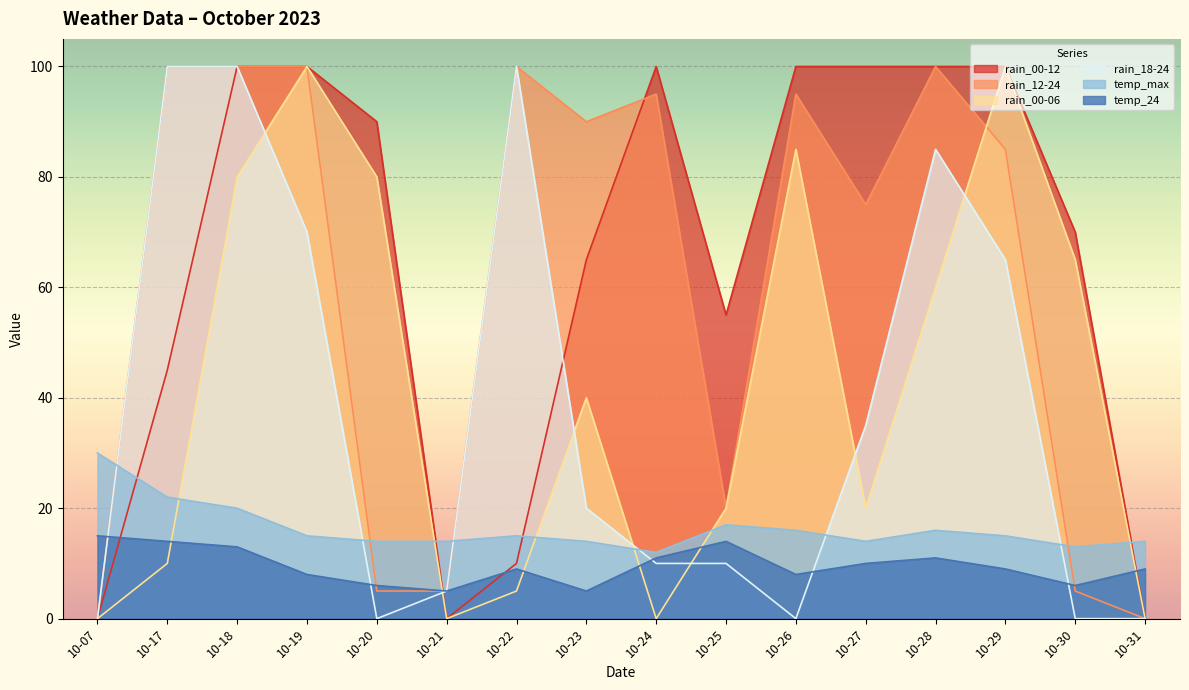

What is the difference between the highest and lowest values at 10-24?

100